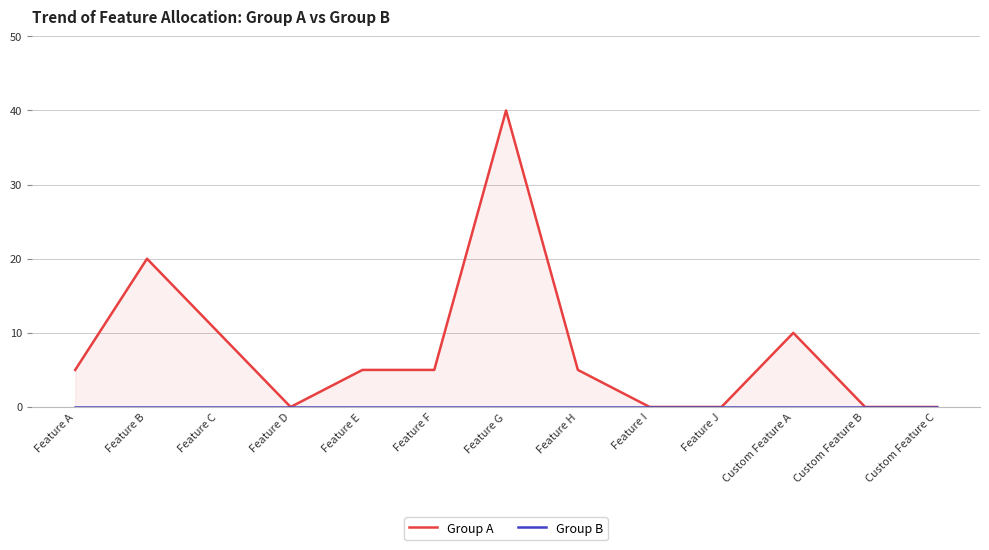

What is the difference between the Group A values at Feature J and Feature G?

40